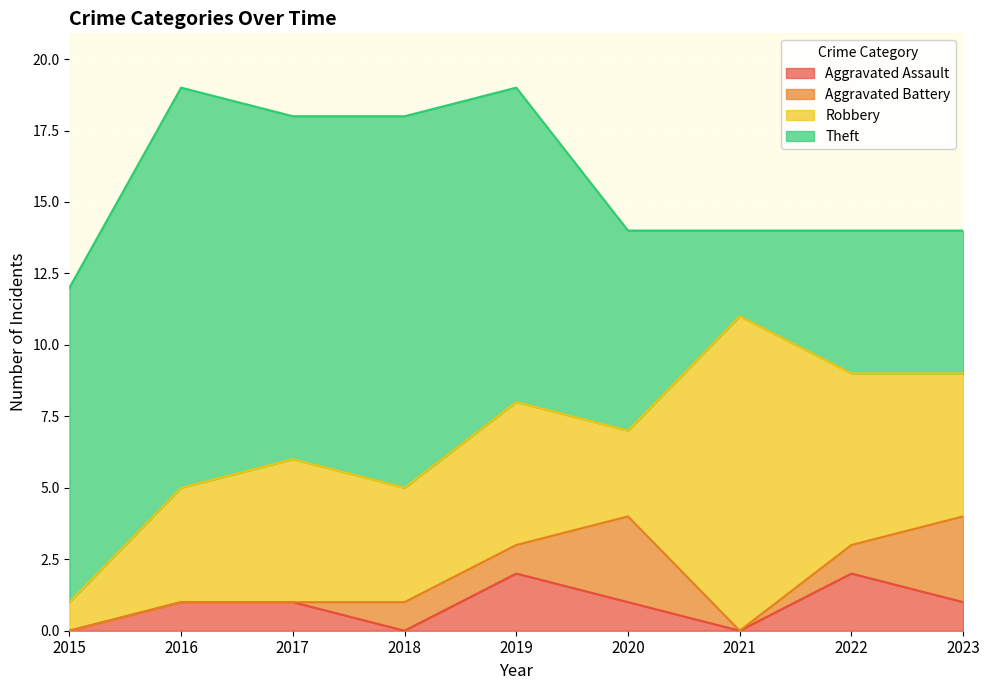

At which category is the sum across all series the highest?

2016